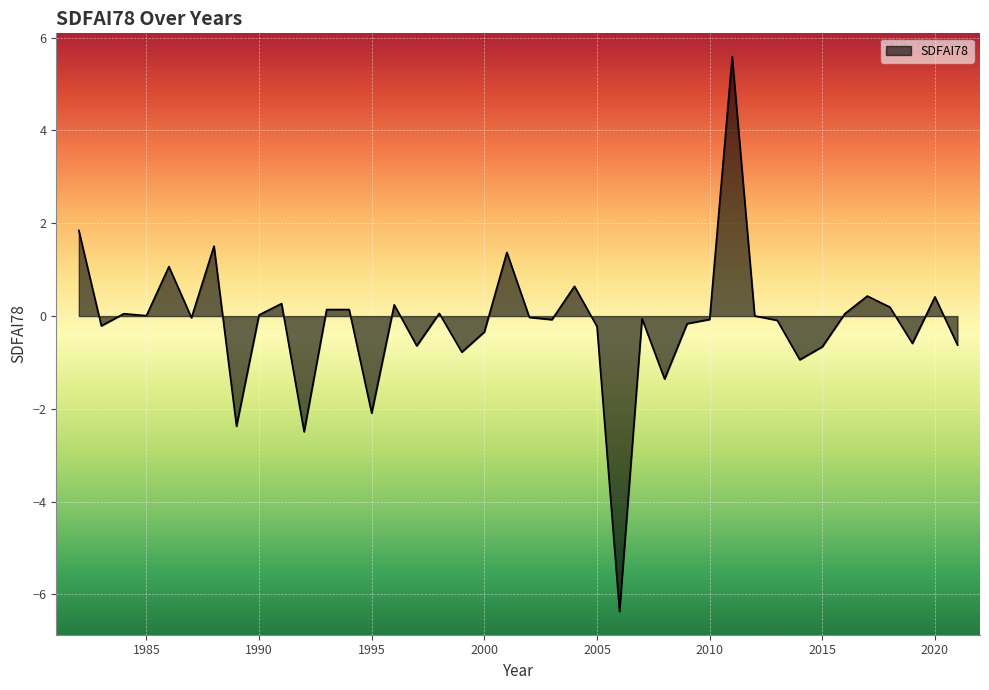

What is the average value?

-0.2